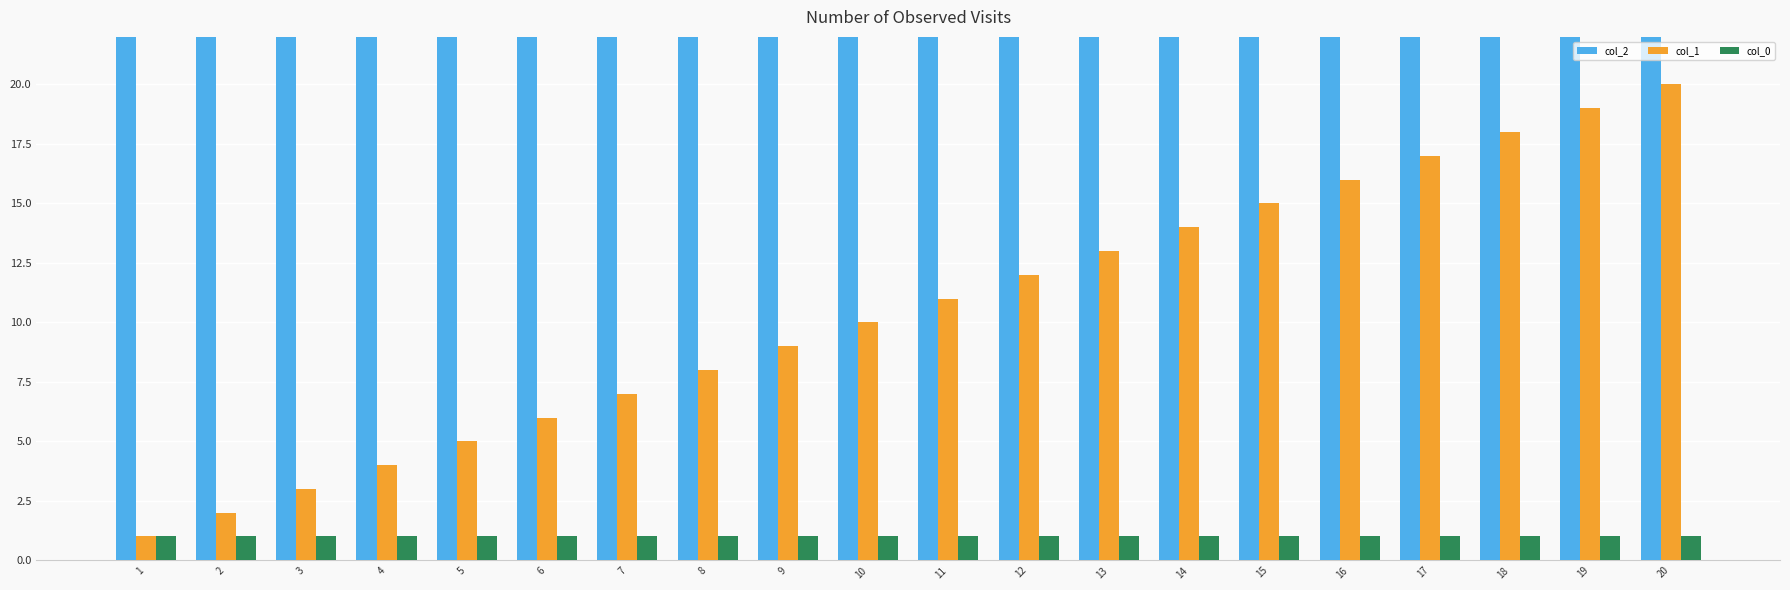

What is the value of the col_2 bar at the 10th from the left?

40